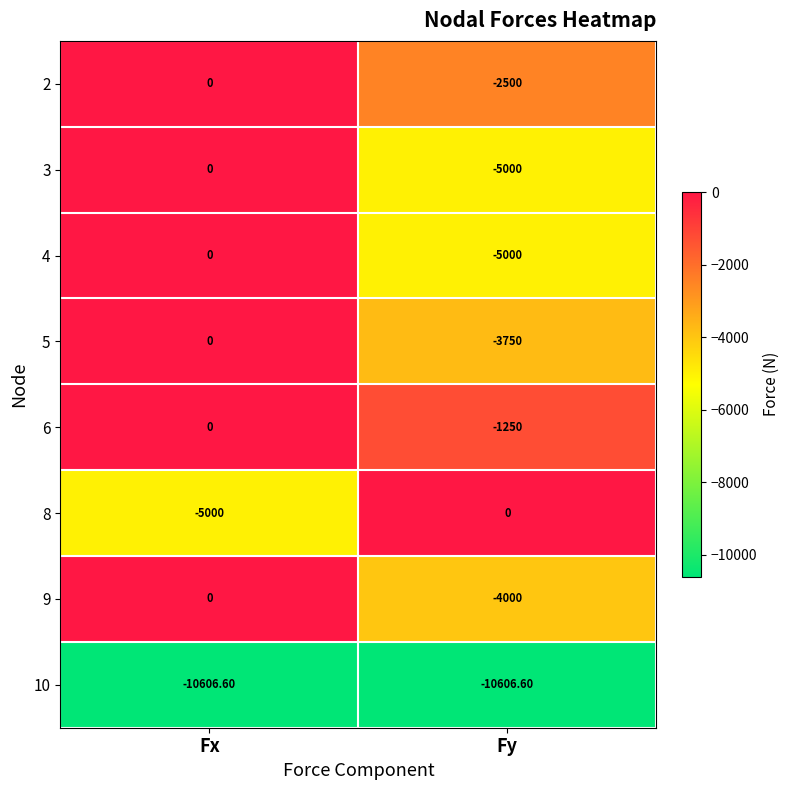

What is the difference between the highest and lowest values at Fx?

10606.6